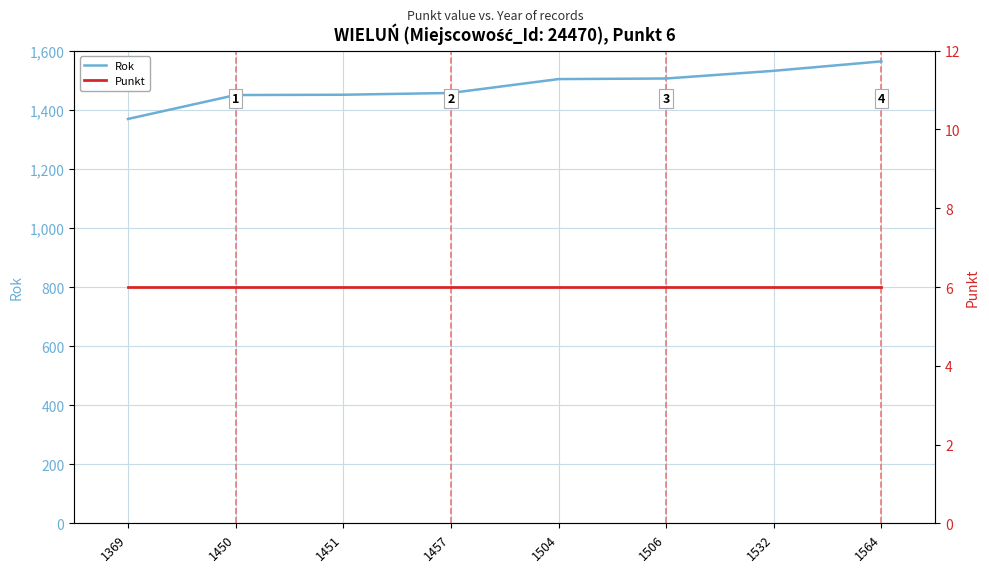

What is the highest value of the Punkt series?

6